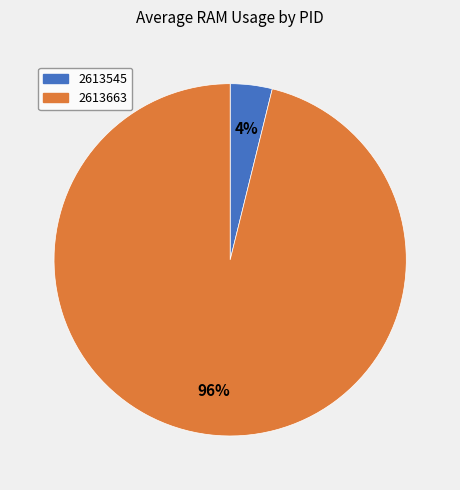

To the nearest percent, what is the combined percentage of 2613663 and 2613545?

100%